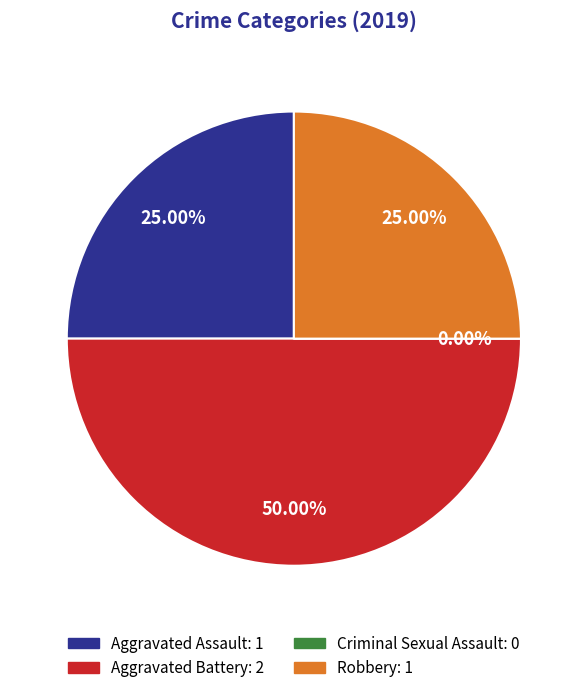

True or false: Aggravated Assault accounts for 16% of the total.

False